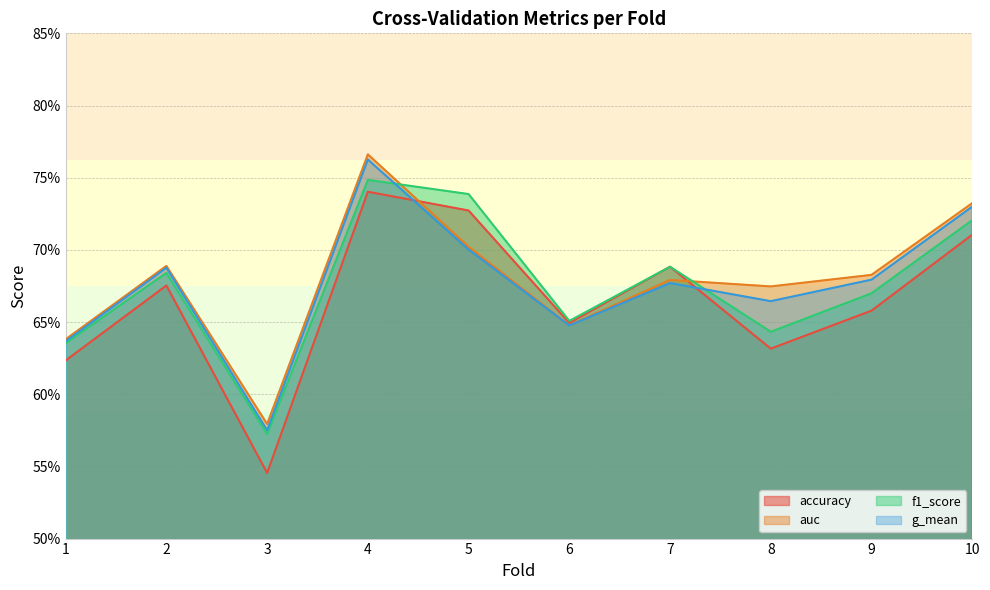

What is the maximum value for accuracy?

0.7